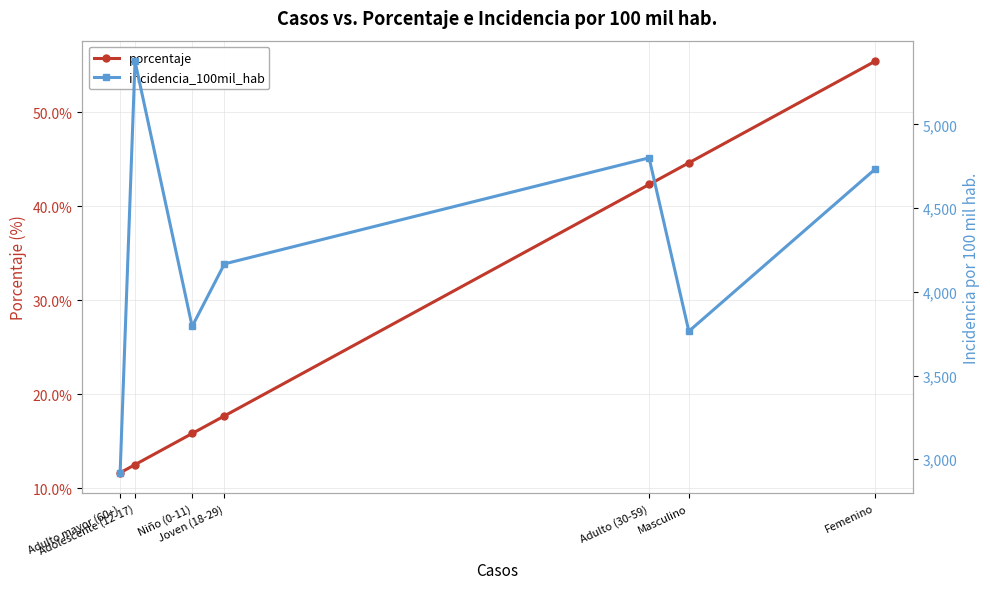

What is the maximum value shown in the chart?

5377.0